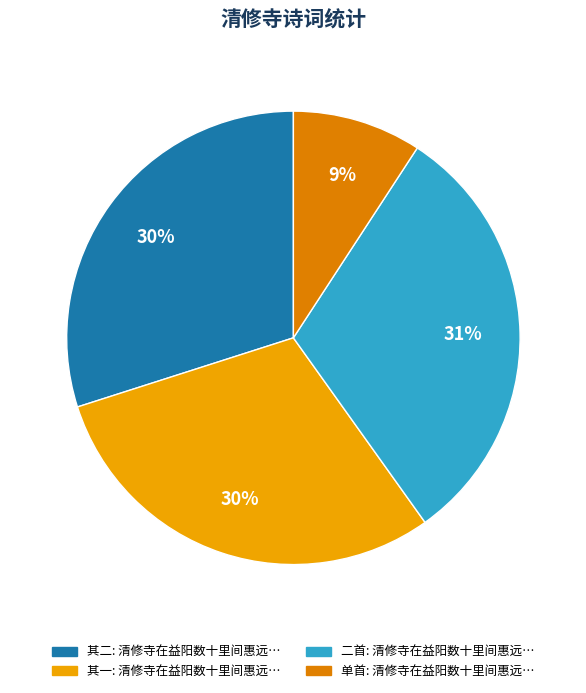

To the nearest percent, what is the difference between the largest and smallest slice percentages?

22%